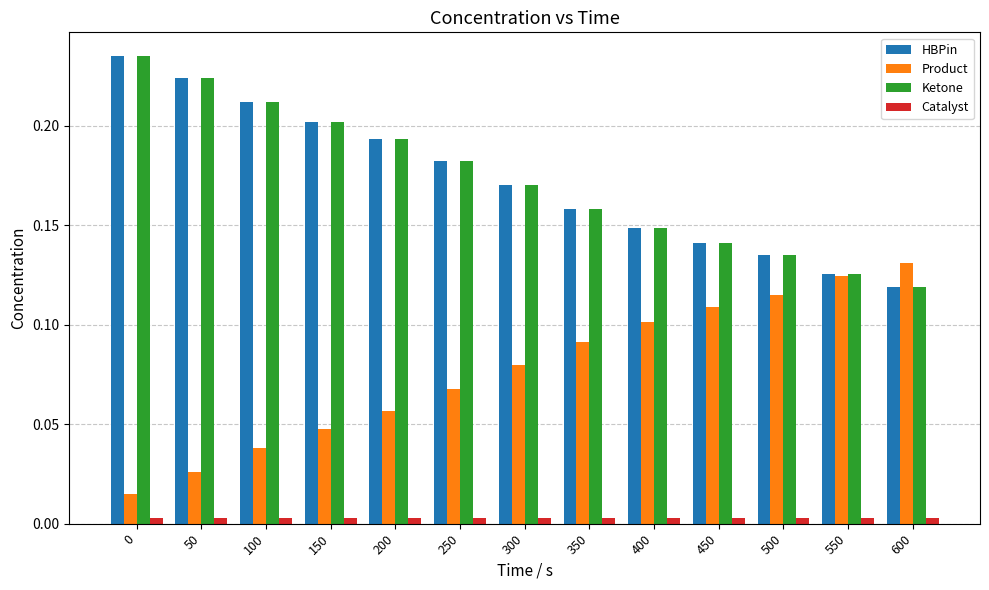

True or false: HBPin has a value of 0.1 at 500.

True